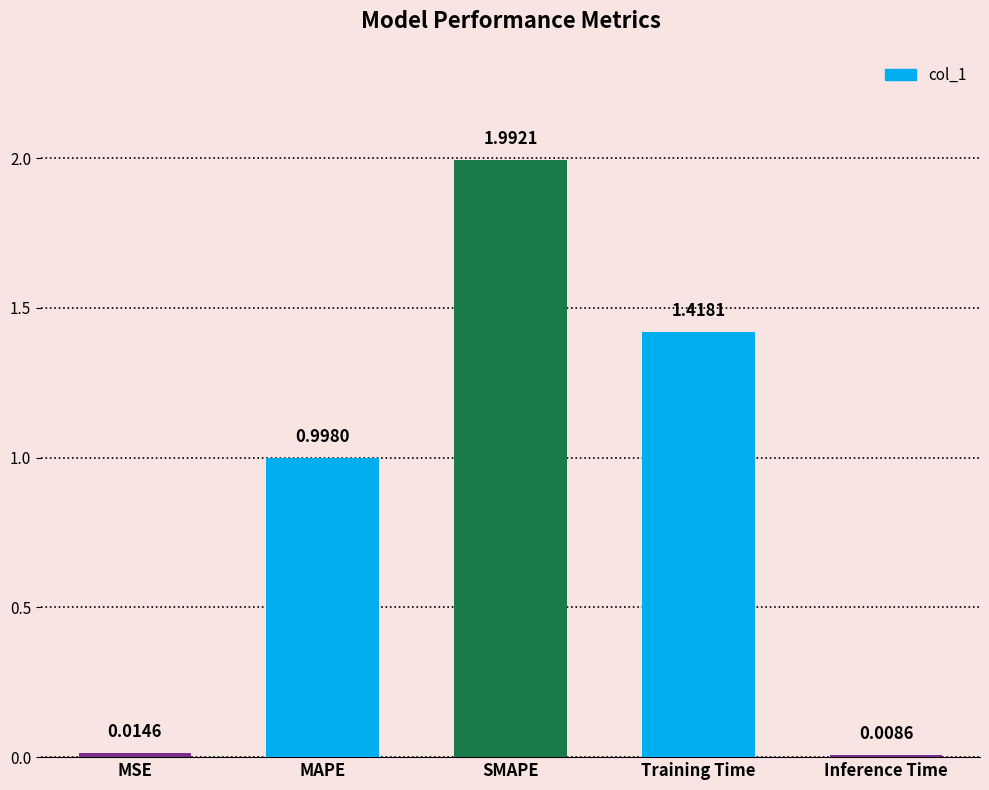

Between MSE and Inference Time, which is larger?

MSE